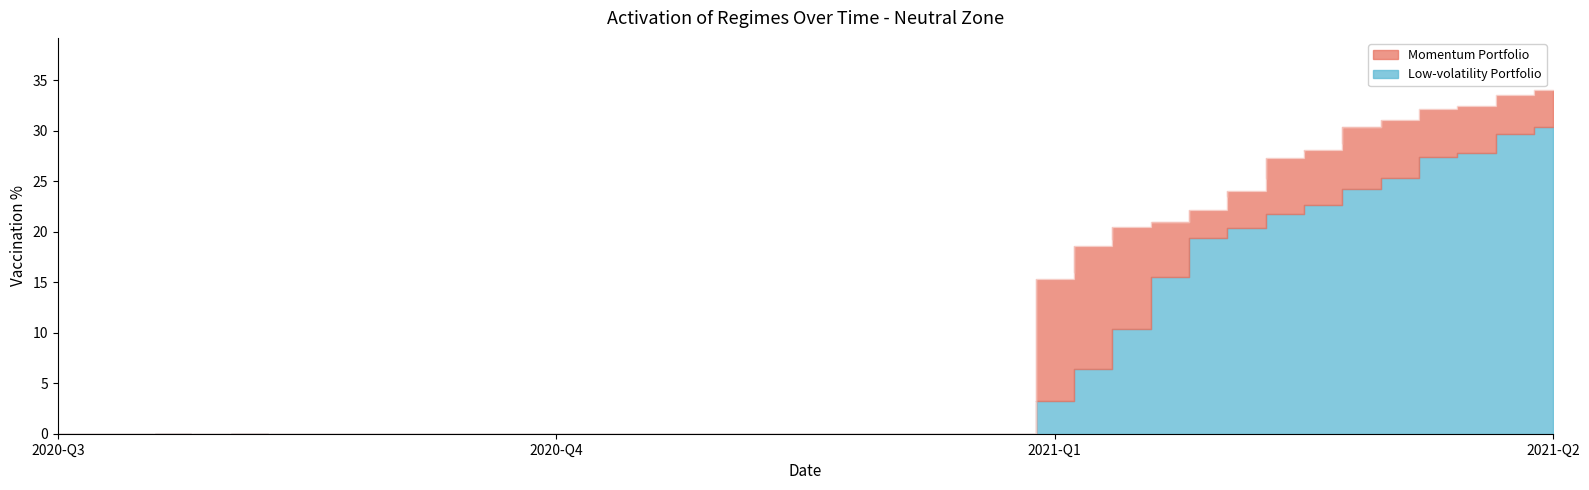

What is the total value across all series at 37?

60.3